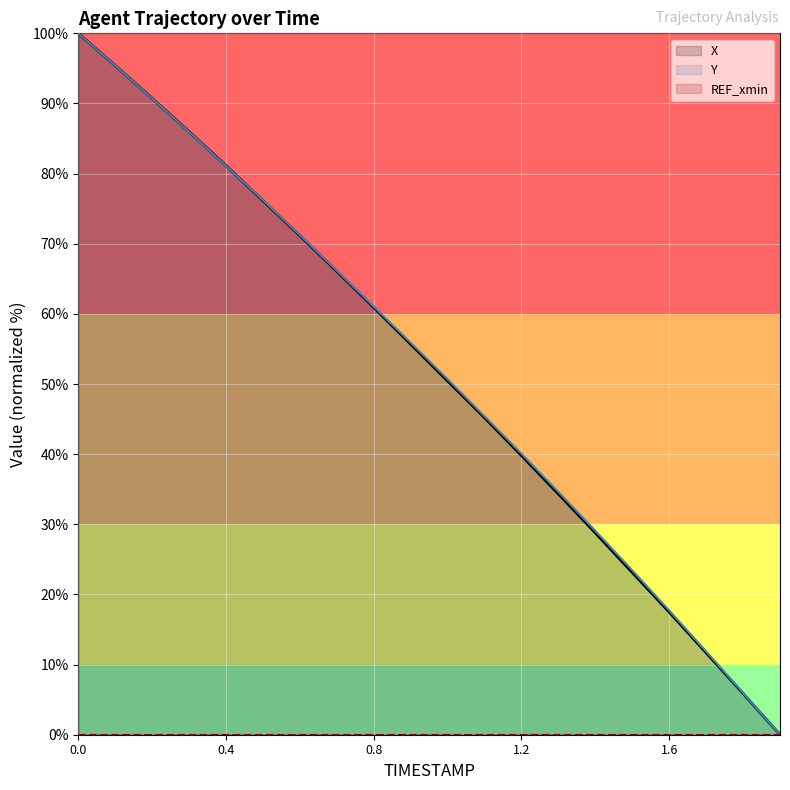

What is the highest value of the Y series?

100.0